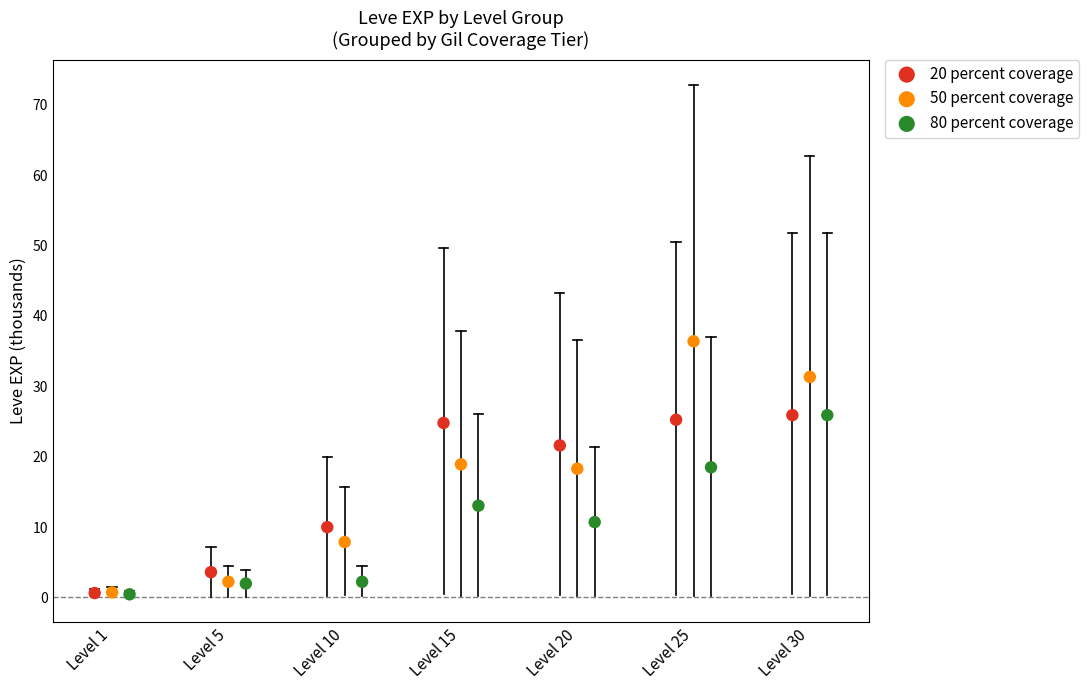

Which series has the widest spread of Y values?

50 percent coverage